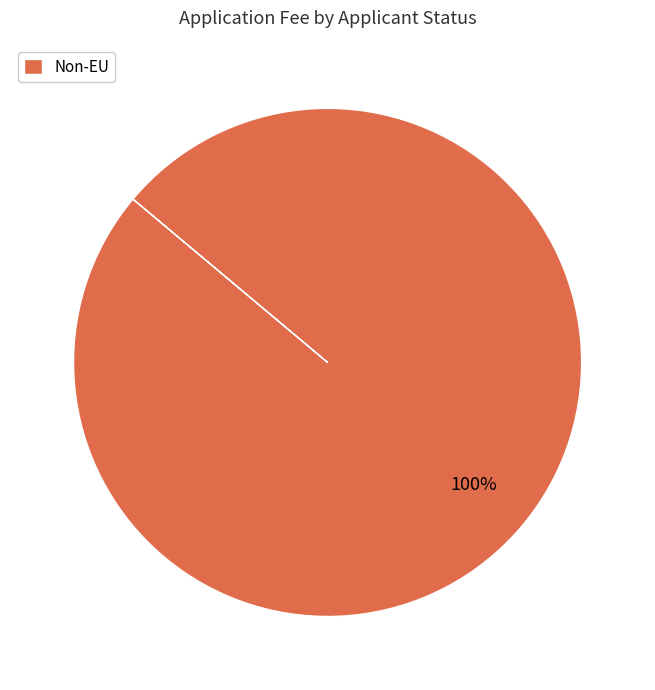

True or false: Non-EU accounts for 100% of the total.

True